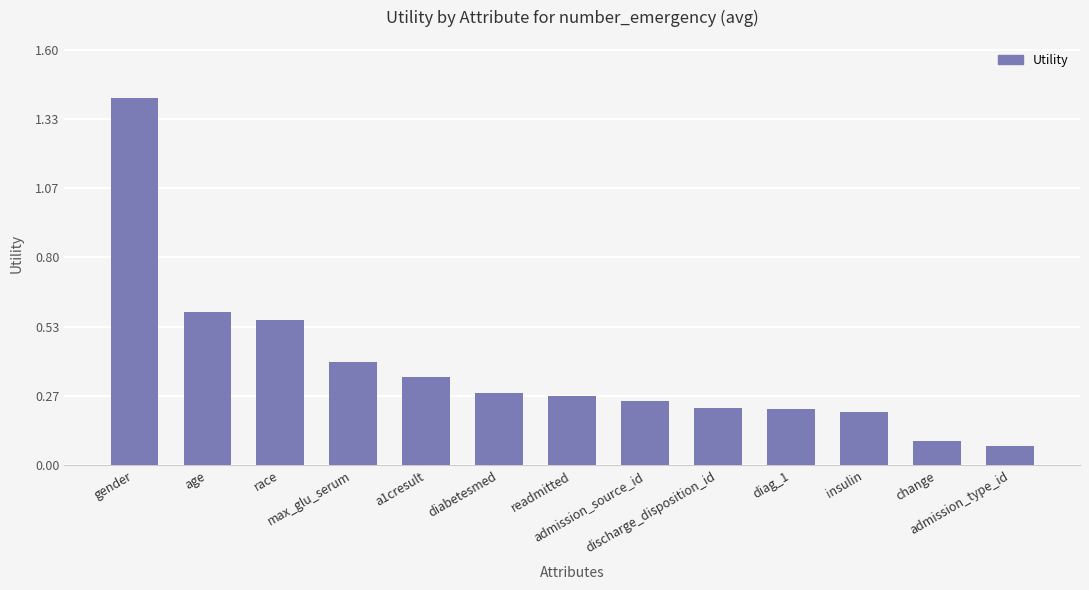

Is it true that the value at admission_type_id is 0.1?

True